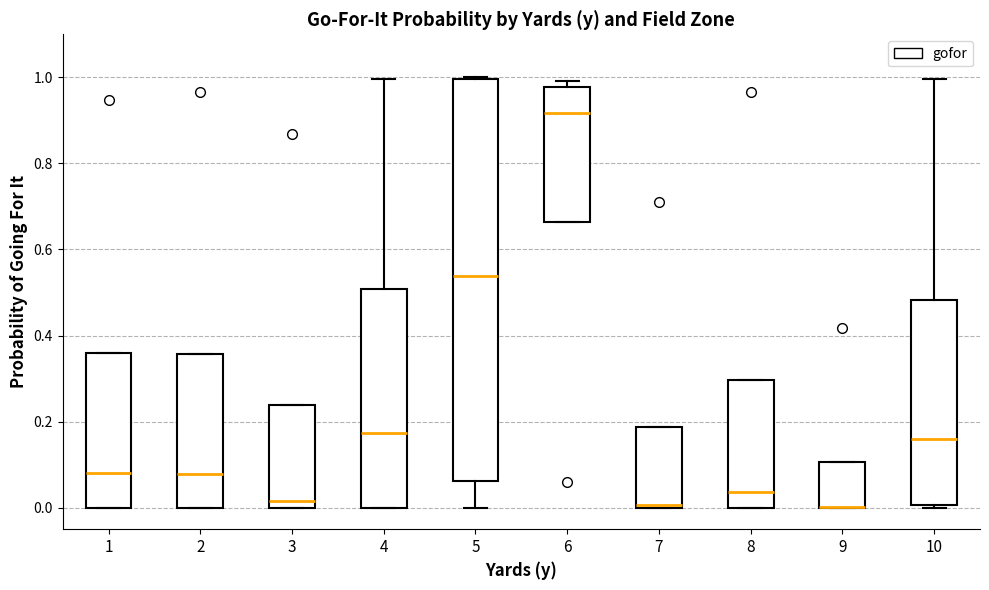

Where does the median line of the box at x = 6 sit on the y-axis? The values are not printed on the chart, so give them approximately, as read against the axis.

0.92